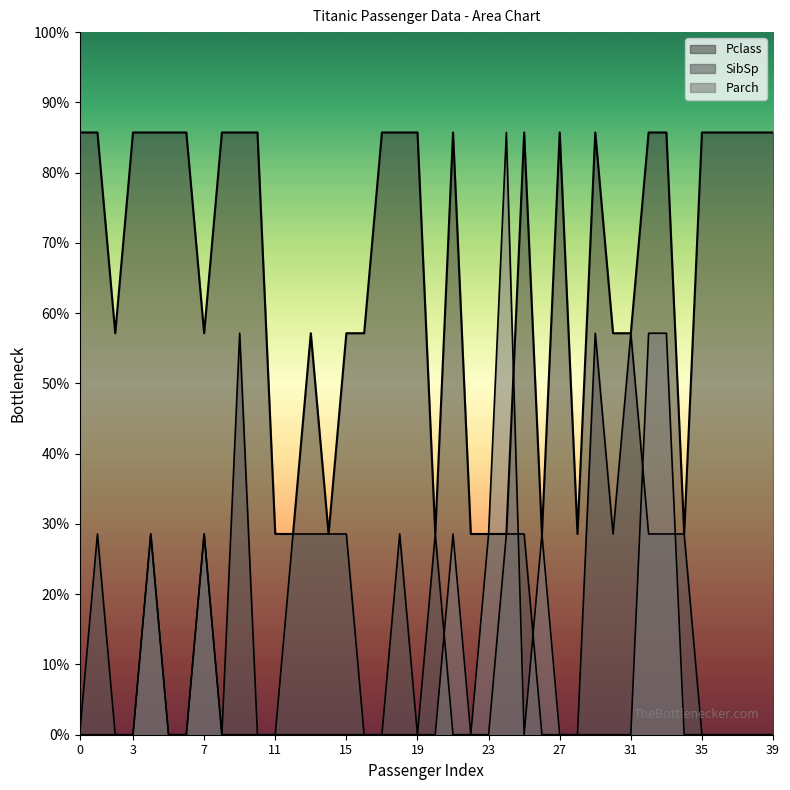

Where do Parch and SibSp first cross each other?

20 and 21